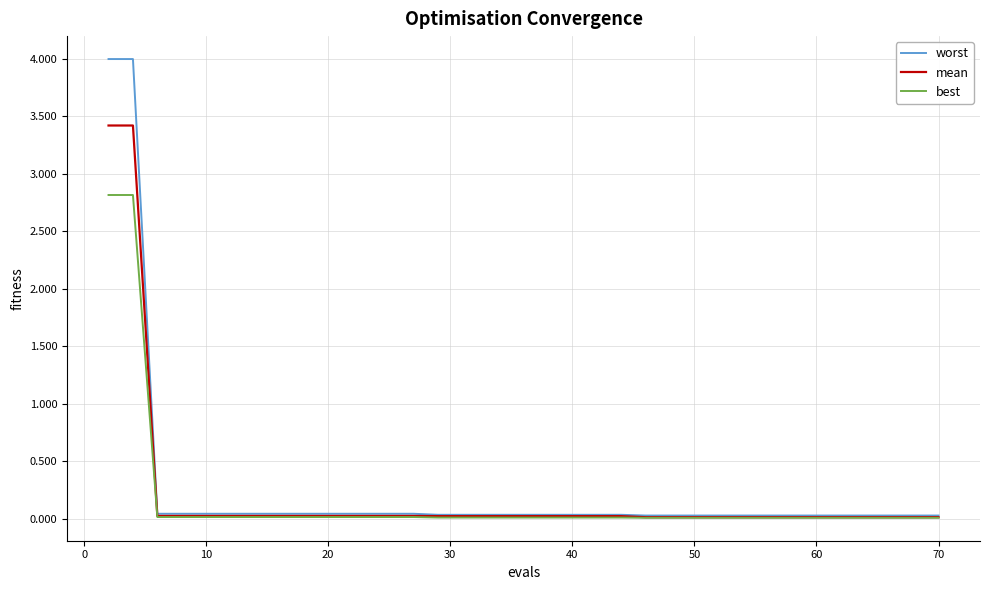

List the series in order of their peak value, lowest first.

best, mean, worst